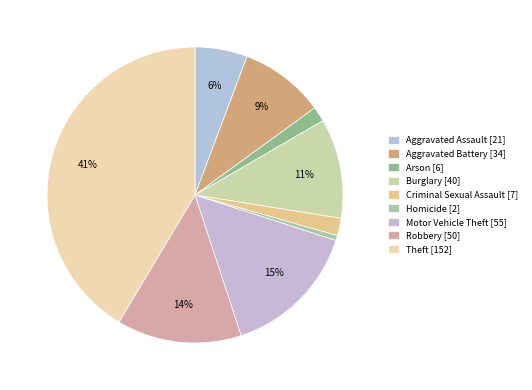

Between Homicide and Motor Vehicle Theft, which is larger?

Motor Vehicle Theft